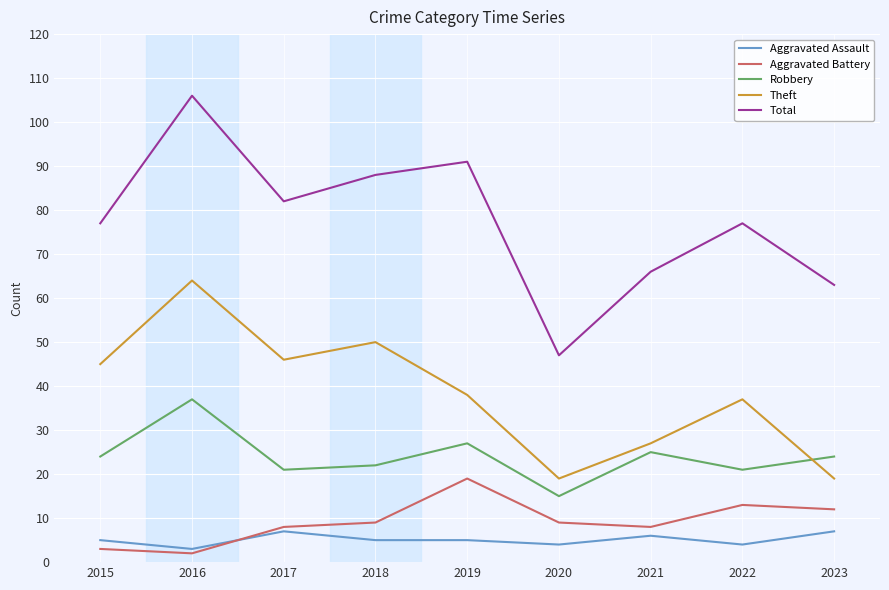

What is the minimum value for Robbery?

15